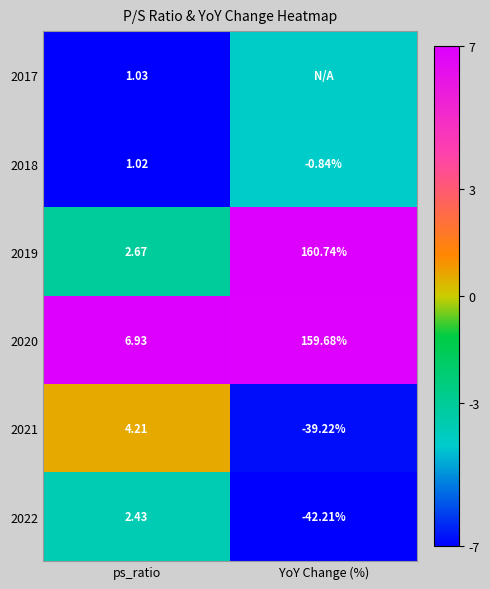

At which label does 2018 first exceed 1?

ps_ratio